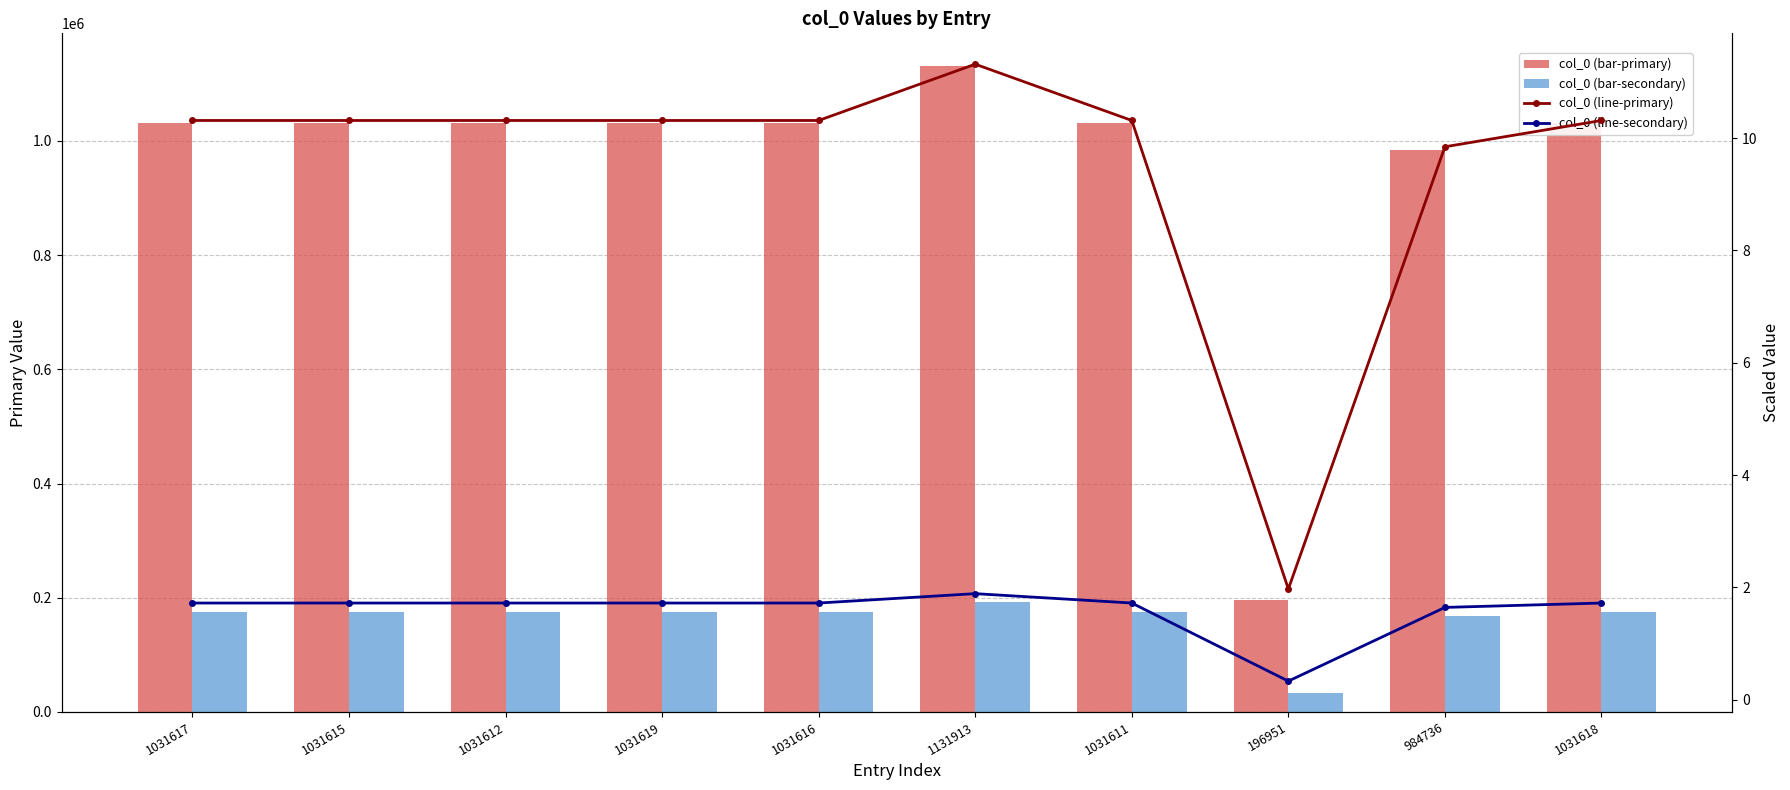

Is it true that col_0 (bar-primary) equals 315538.9 at 1031617?

False